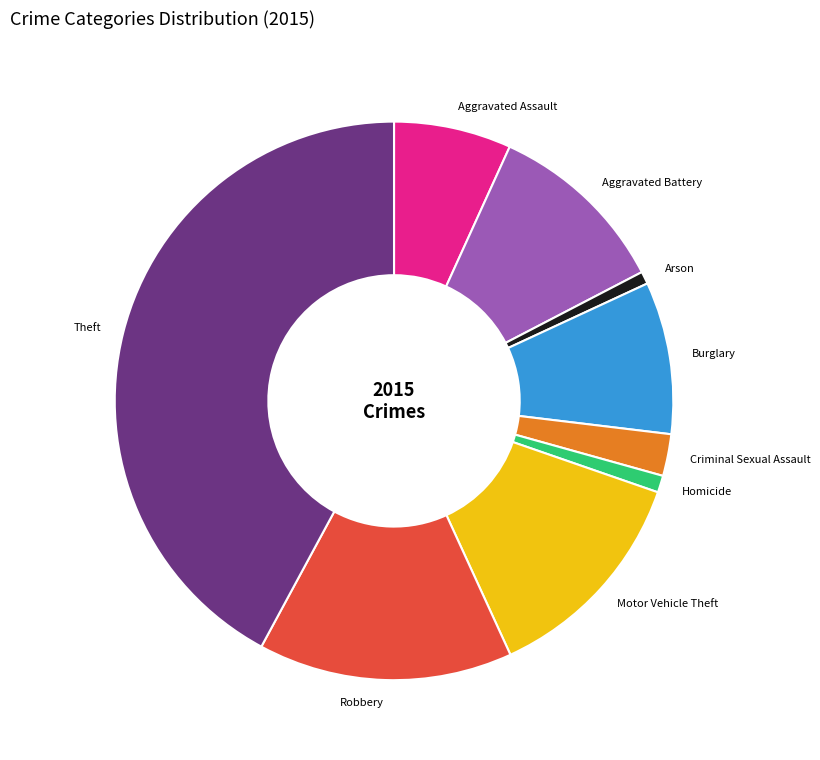

What is the ratio of the value at Motor Vehicle Theft to the value at Aggravated Battery?

1.2